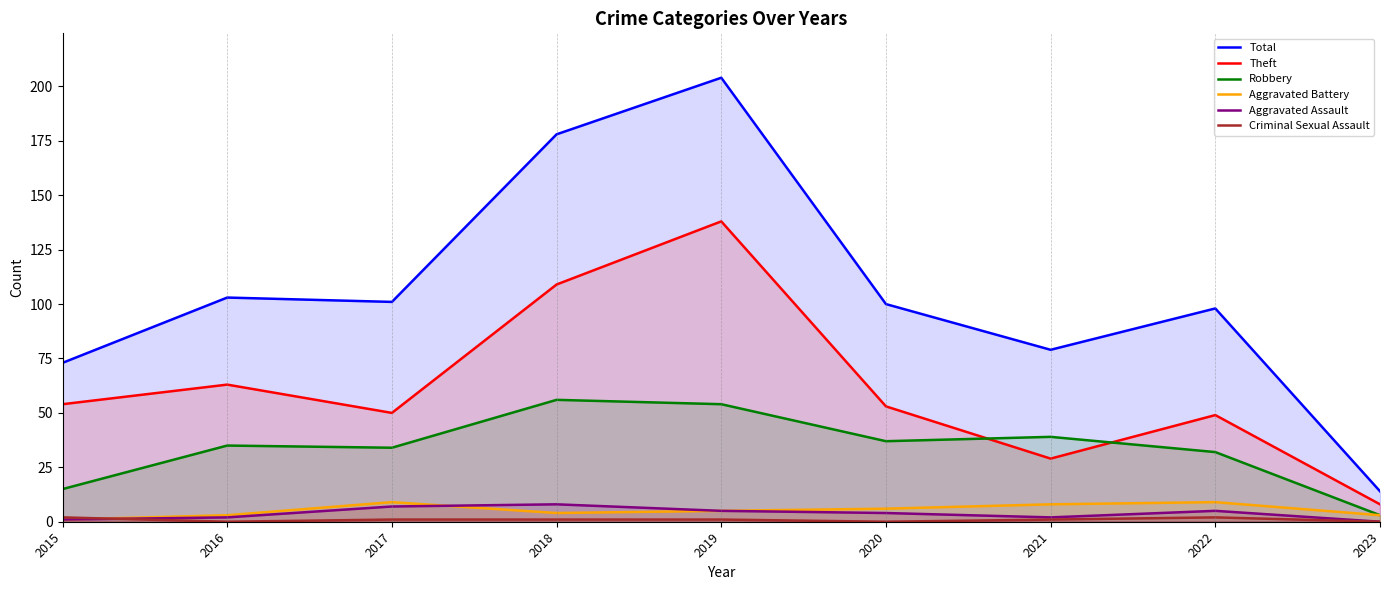

Reading left to right, transcribe all the data shown in this chart.

Total: 73	103	101	178	204	100	79	98	14
Theft: 54	63	50	109	138	53	29	49	8
Robbery: 15	35	34	56	54	37	39	32	3
Aggravated Battery: 1	3	9	4	5	6	8	9	3
Aggravated Assault: 1	2	7	8	5	4	2	5	0
Criminal Sexual Assault: 2	0	1	1	1	0	1	2	0